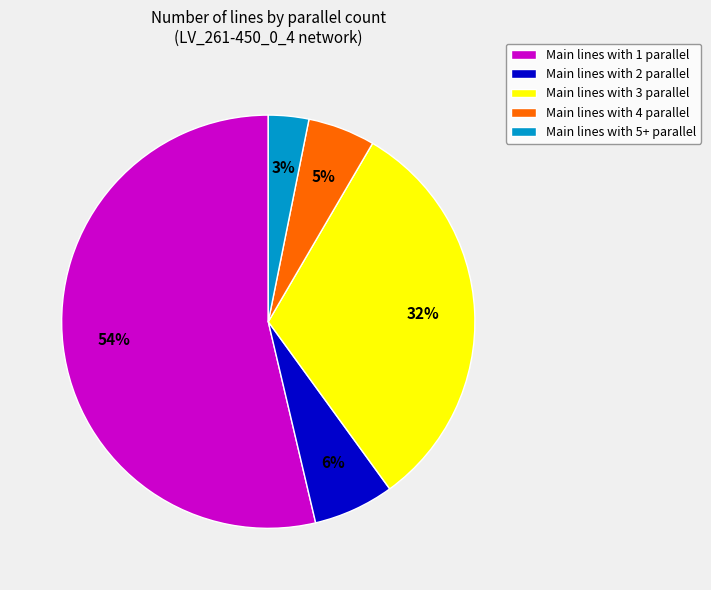

Is Main lines with 4 parallel the majority of the pie?

No